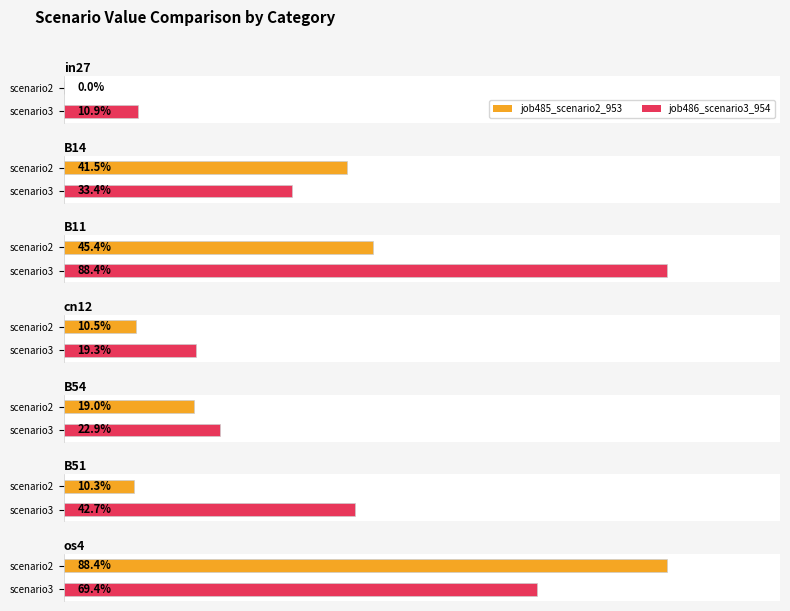

Reading right to left, transcribe all the data shown in this chart.

job485_scenario2_953: os4=0.9	B51=0.1	B54=0.2	cn12=0.1	B11=0.5	B14=0.4	in27=0.0
job486_scenario3_954: os4=0.7	B51=0.4	B54=0.2	cn12=0.2	B11=0.9	B14=0.3	in27=0.1